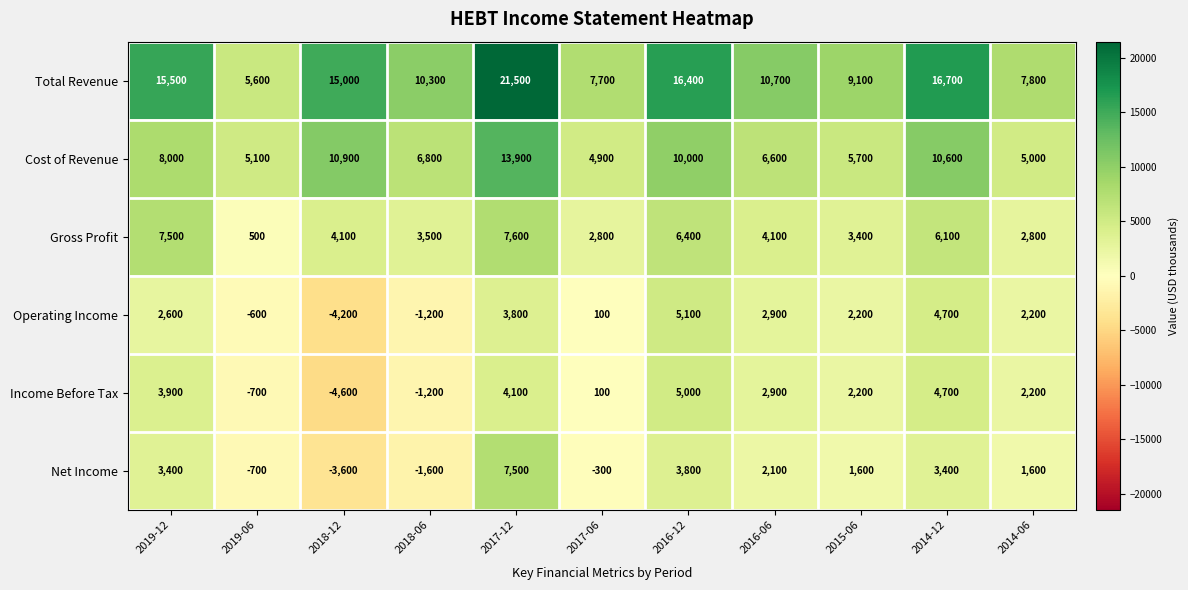

What is the difference between the second highest and minimum values in the Gross Profit series?

7000